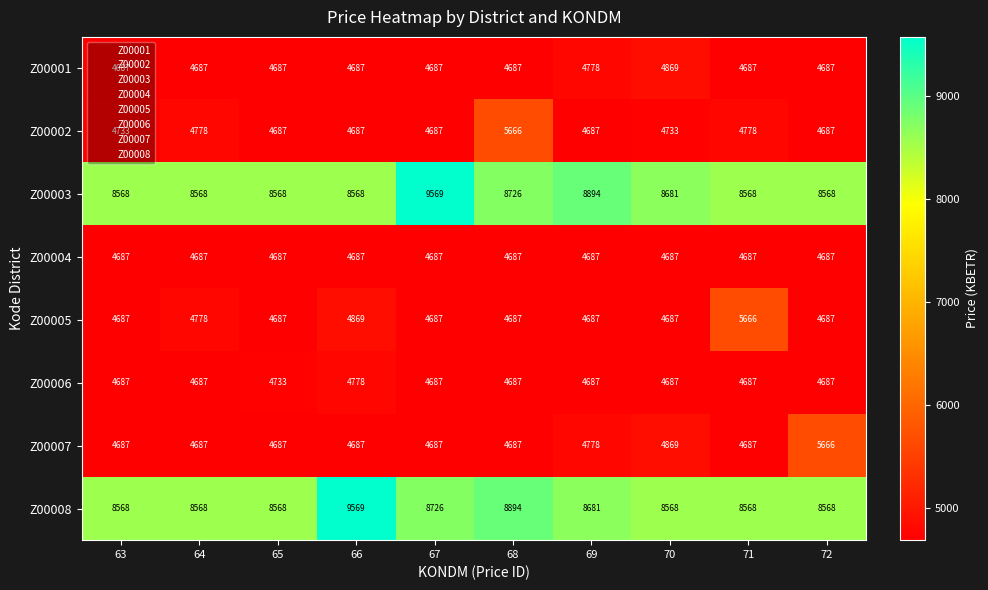

What is the total value across all series at 67?

46417